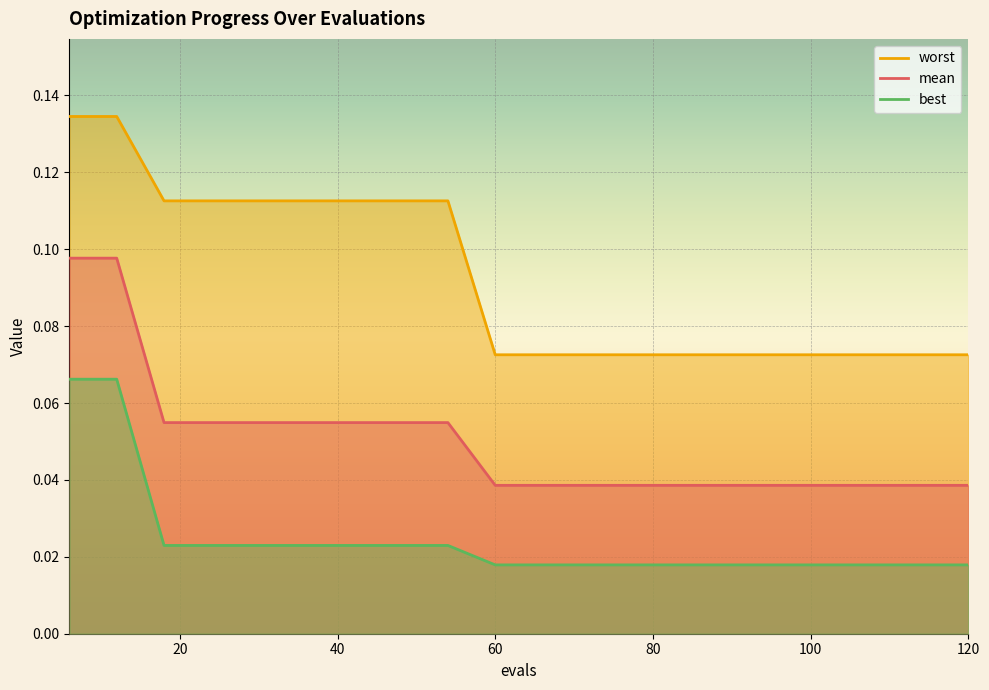

Which has a higher value, 24 or 6?

6